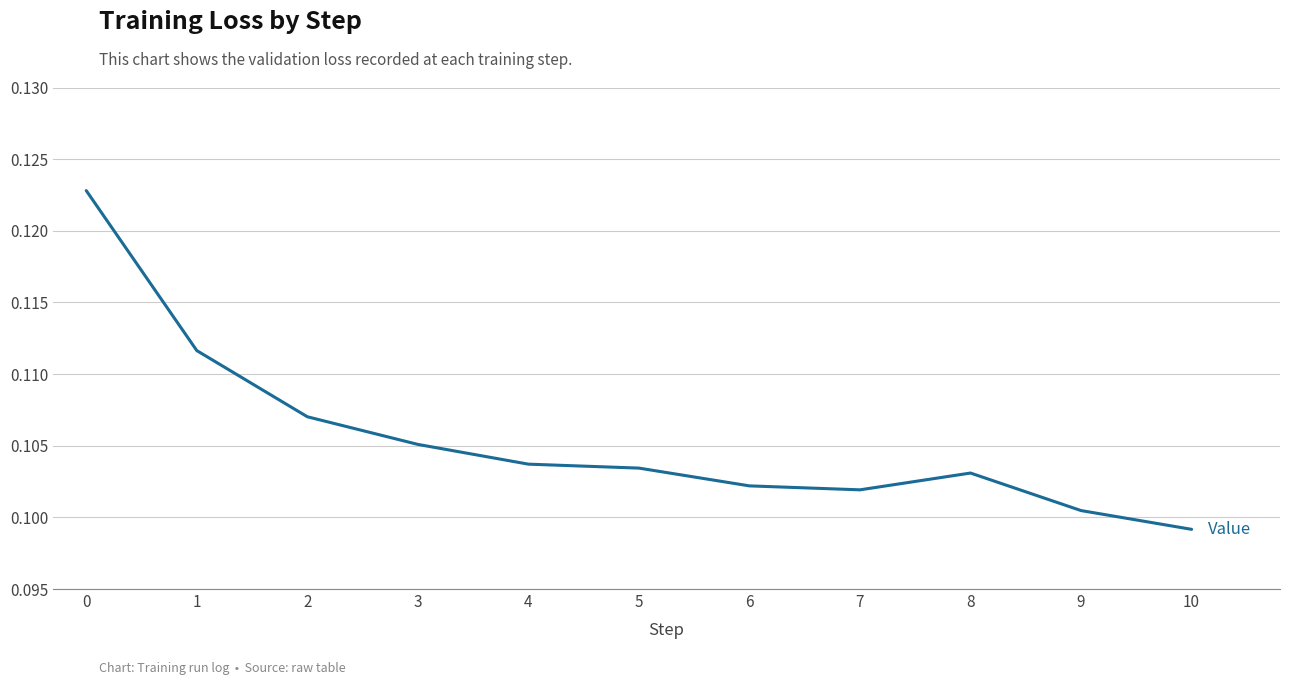

Between 10 and 7, which is larger?

7